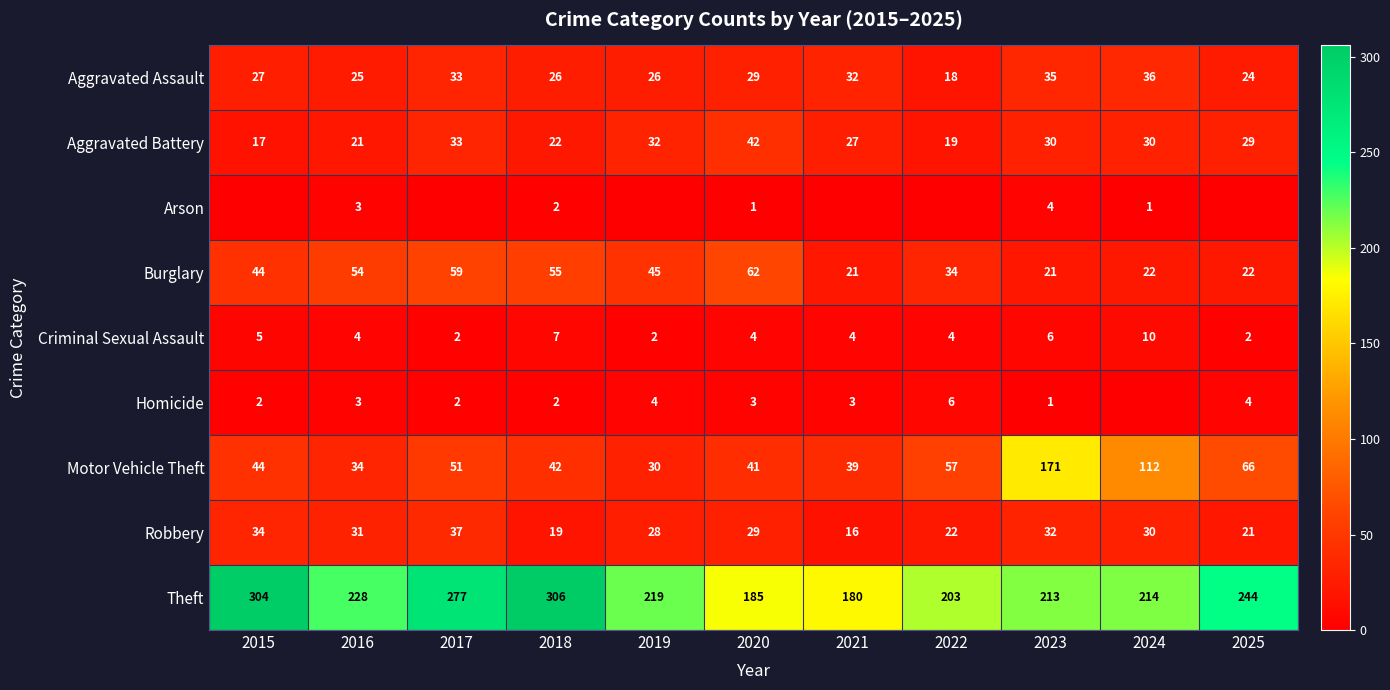

At which category is the sum across all series the highest?

2023